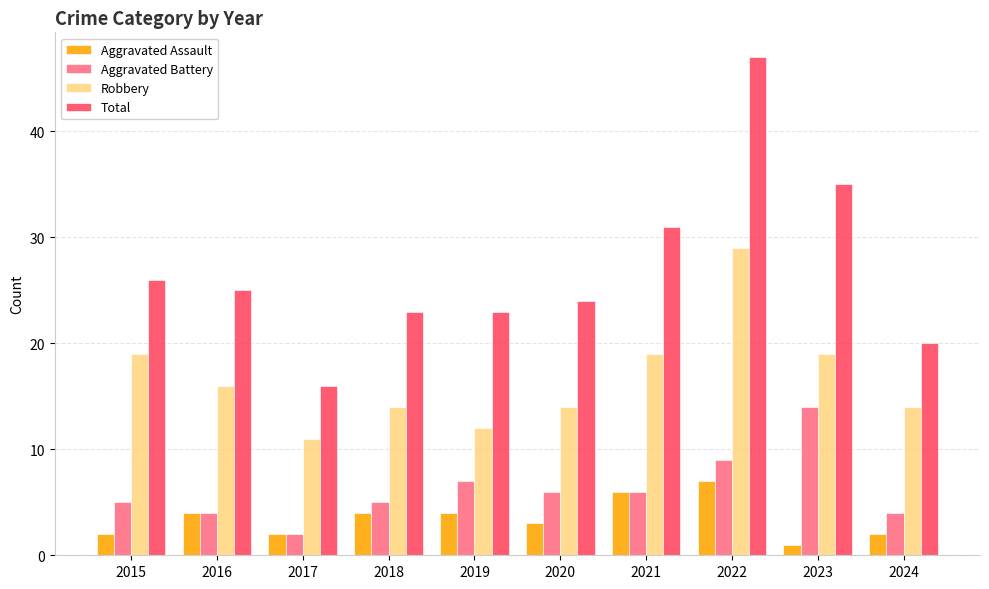

Is the value of Aggravated Battery at 2024 greater than the value of Total at 2024?

No